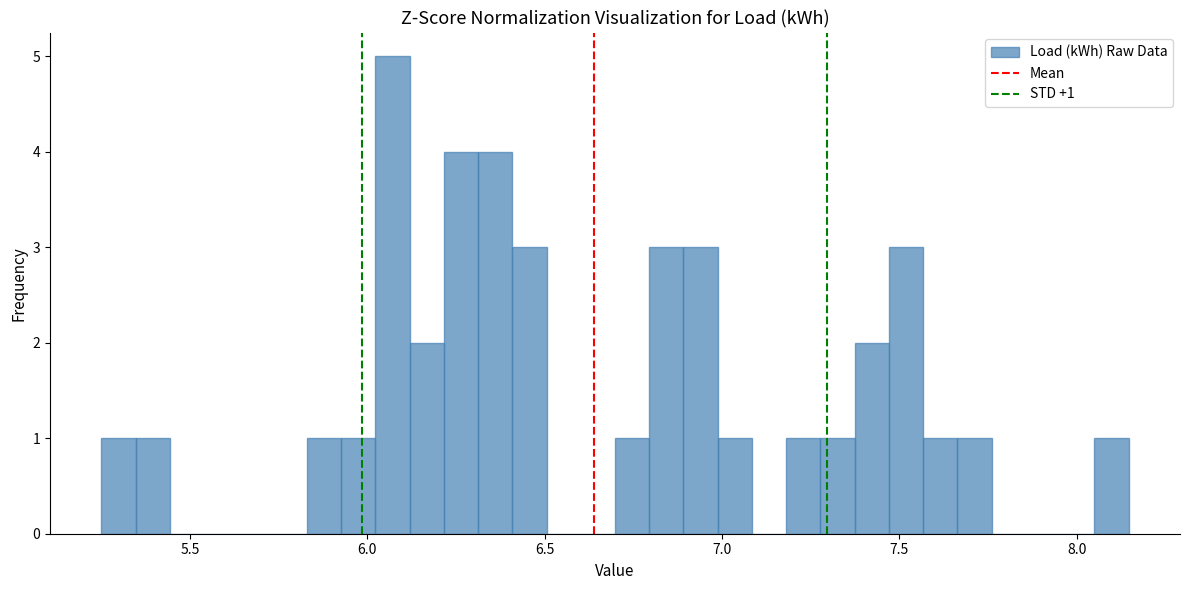

Around what value on the x-axis is the tallest bar? Give the approximate position of its centre, as read against the axis.

6.05